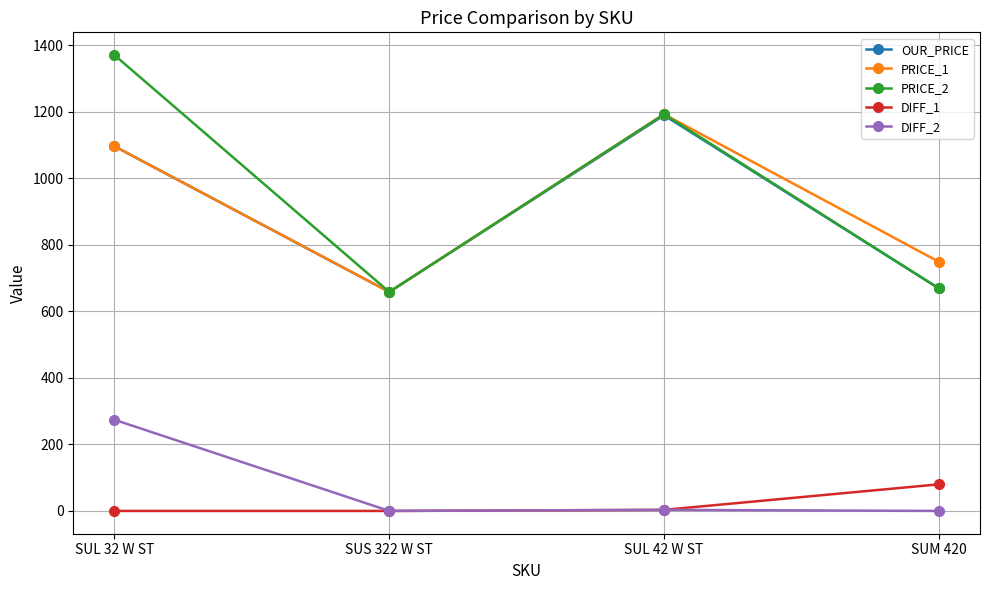

What is the label of the 1st point from the left?

SUL 32 W ST